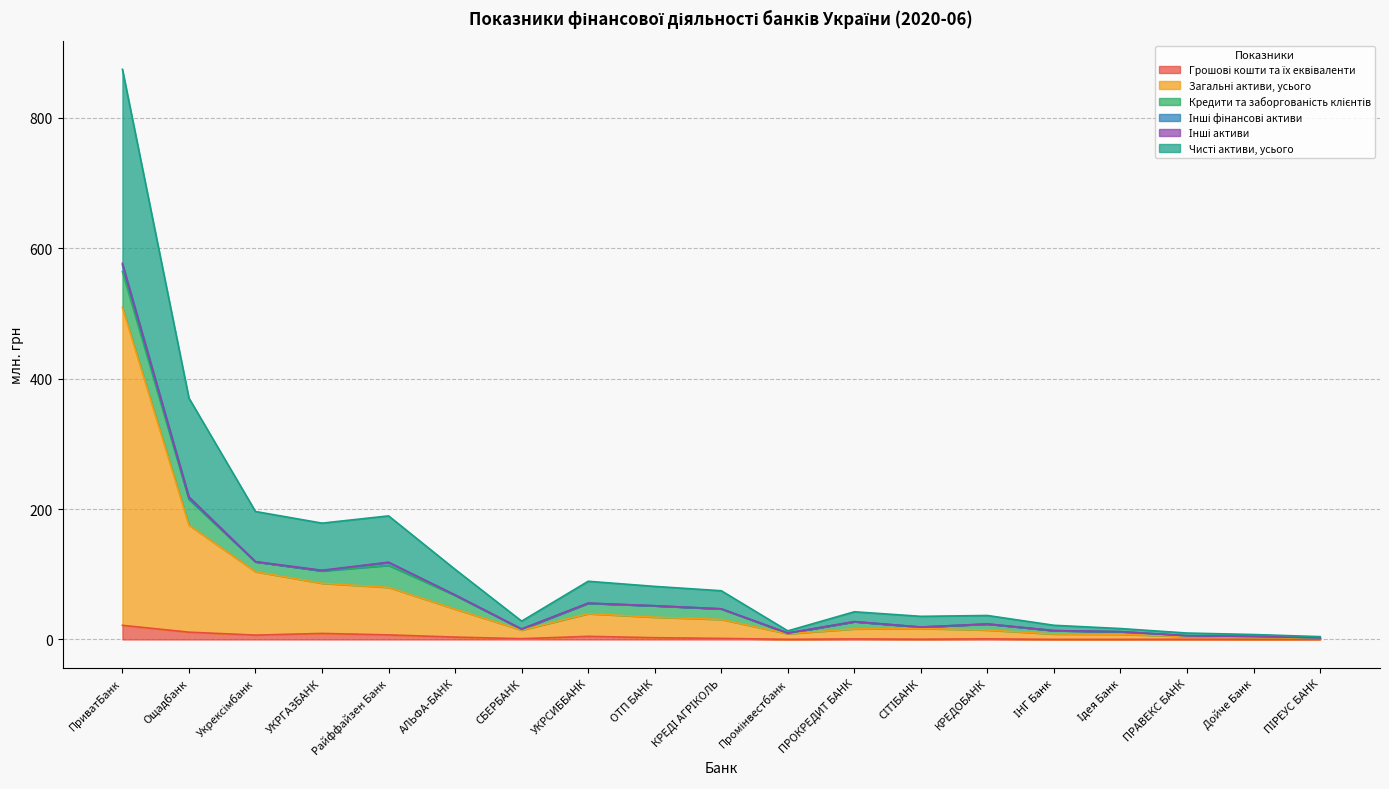

Between Промінвестбанк and Ідея Банк, which series saw the biggest shift?

Чисті активи, усього